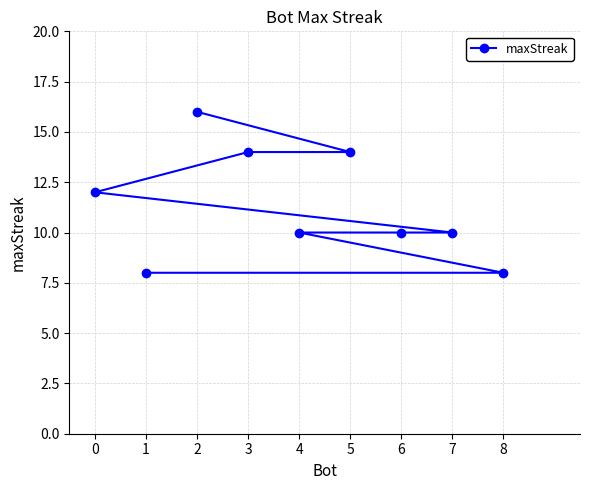

What is the maximum value shown in the chart?

16